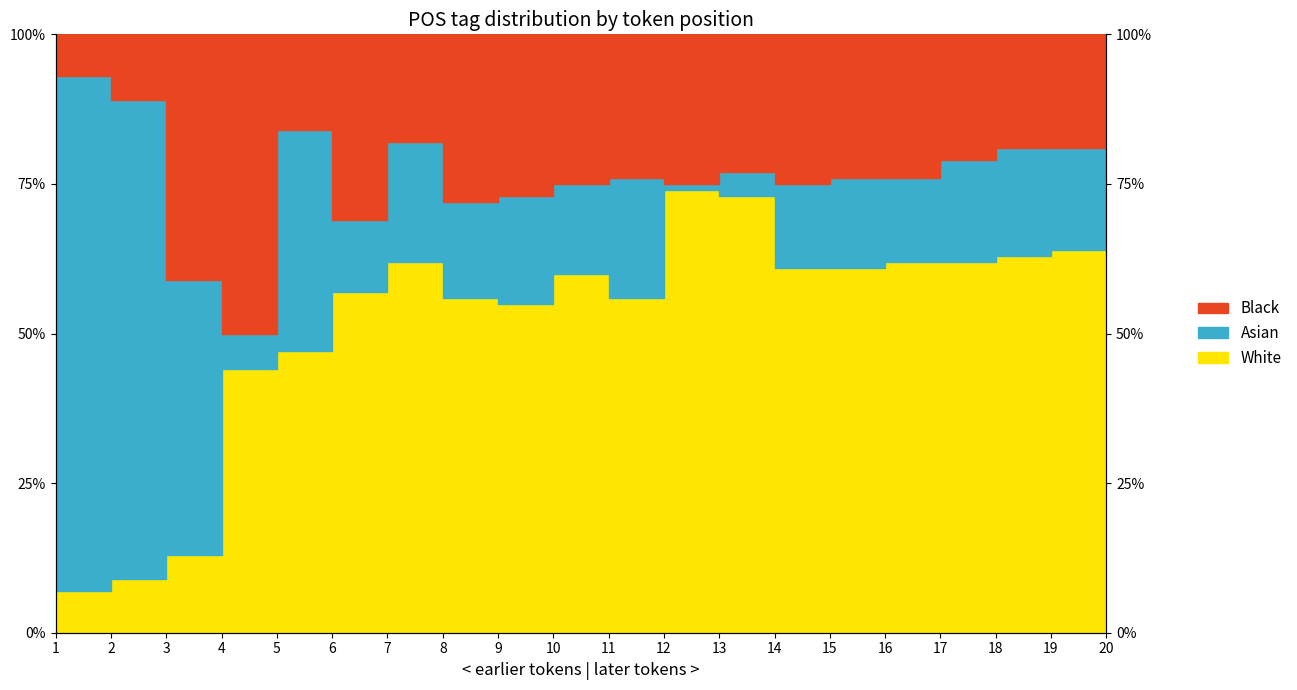

True or false: Black and White intersect in this chart.

False